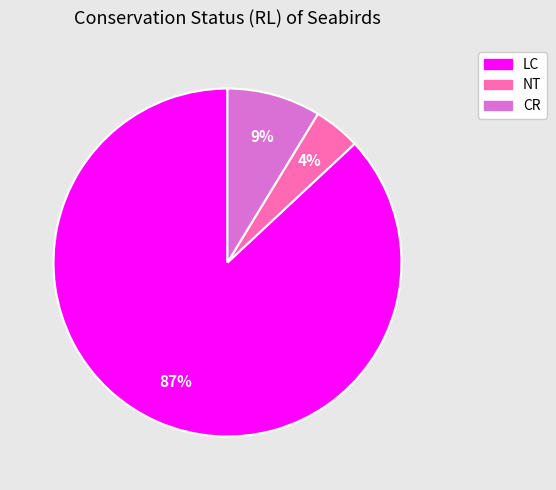

Does CR account for over 50% of the chart?

No